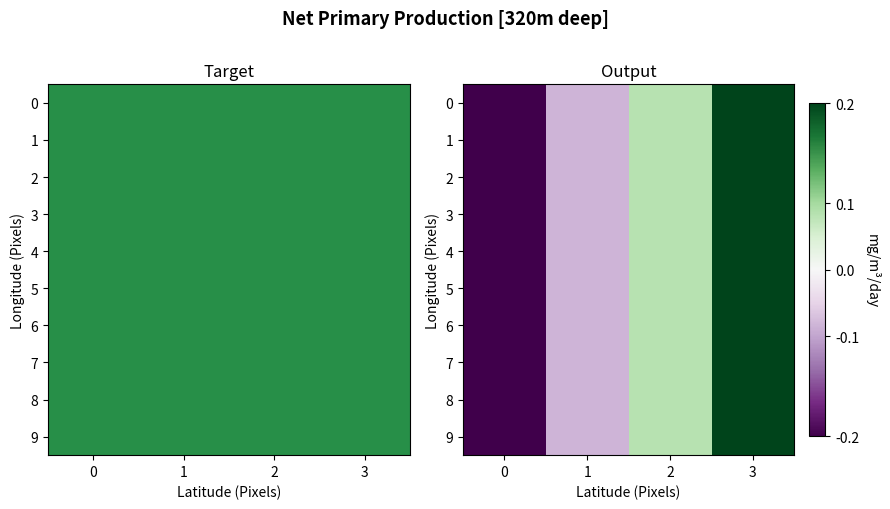

The value of 8 at 3 is 0.2. True or false?

True